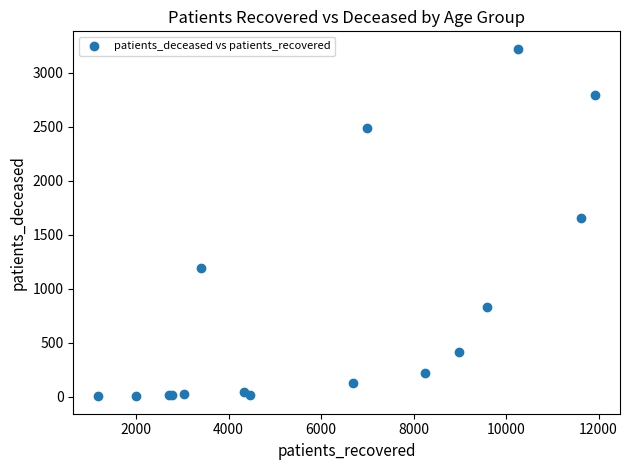

What Y value in the scatter plot is closest to 1613?

1653